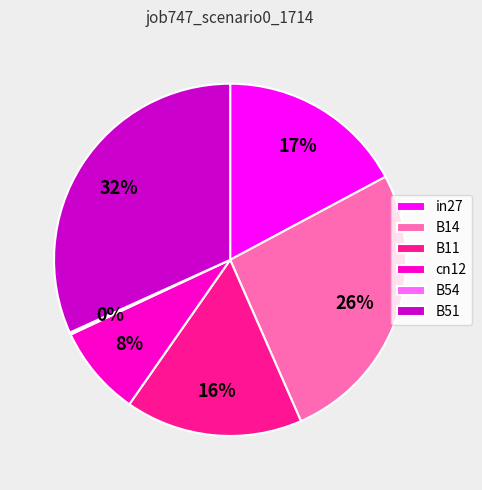

Is the sum of in27 and B14 greater than half?

No